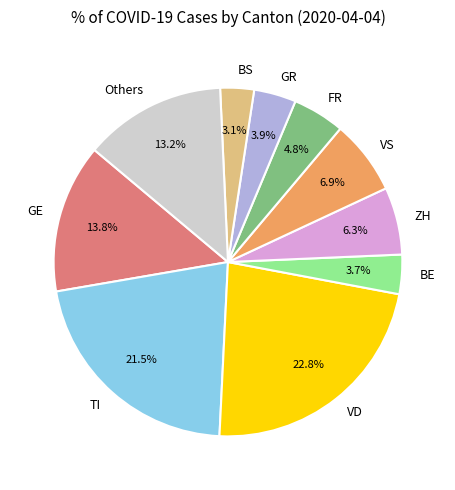

How many slices are in this pie chart?

10